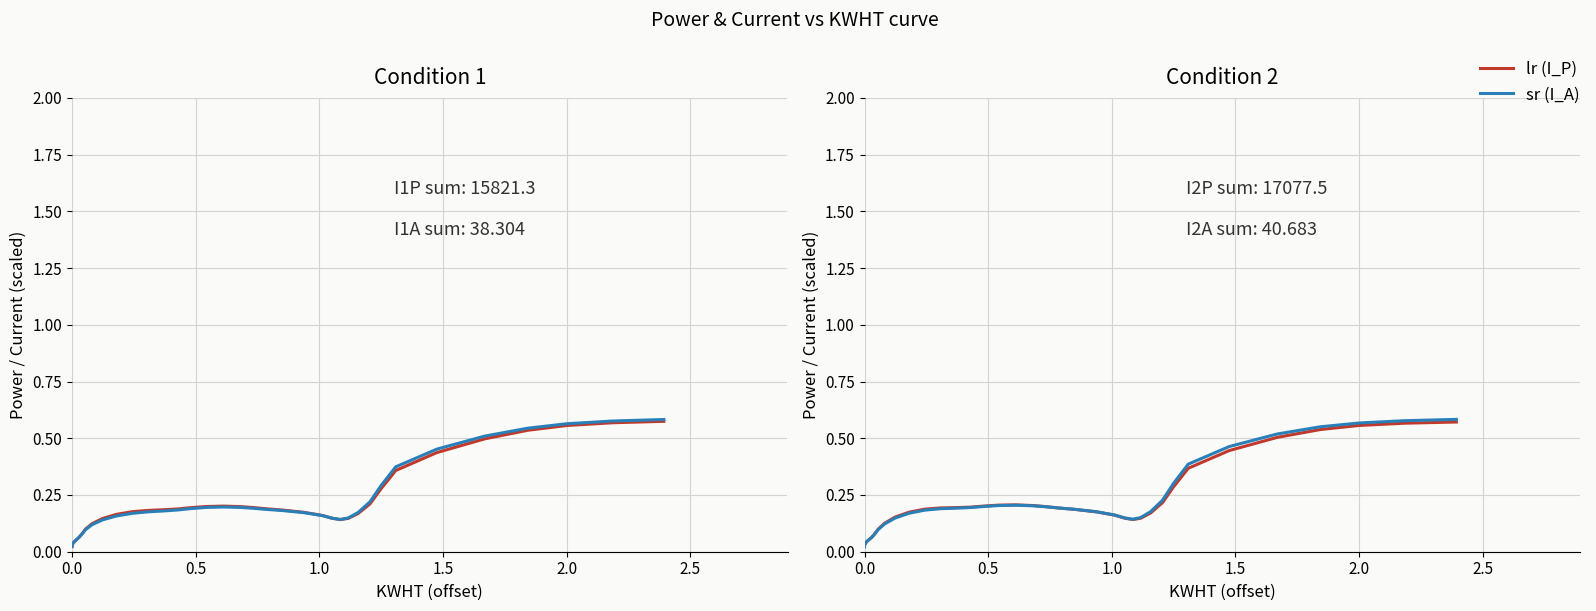

The I2P series shows 0.2 at 27. True or false?

False